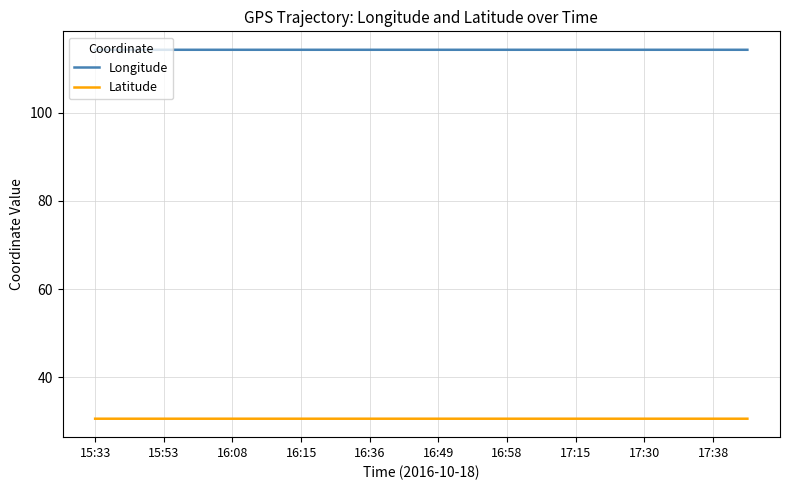

What is the maximum value for Longitude?

114.3